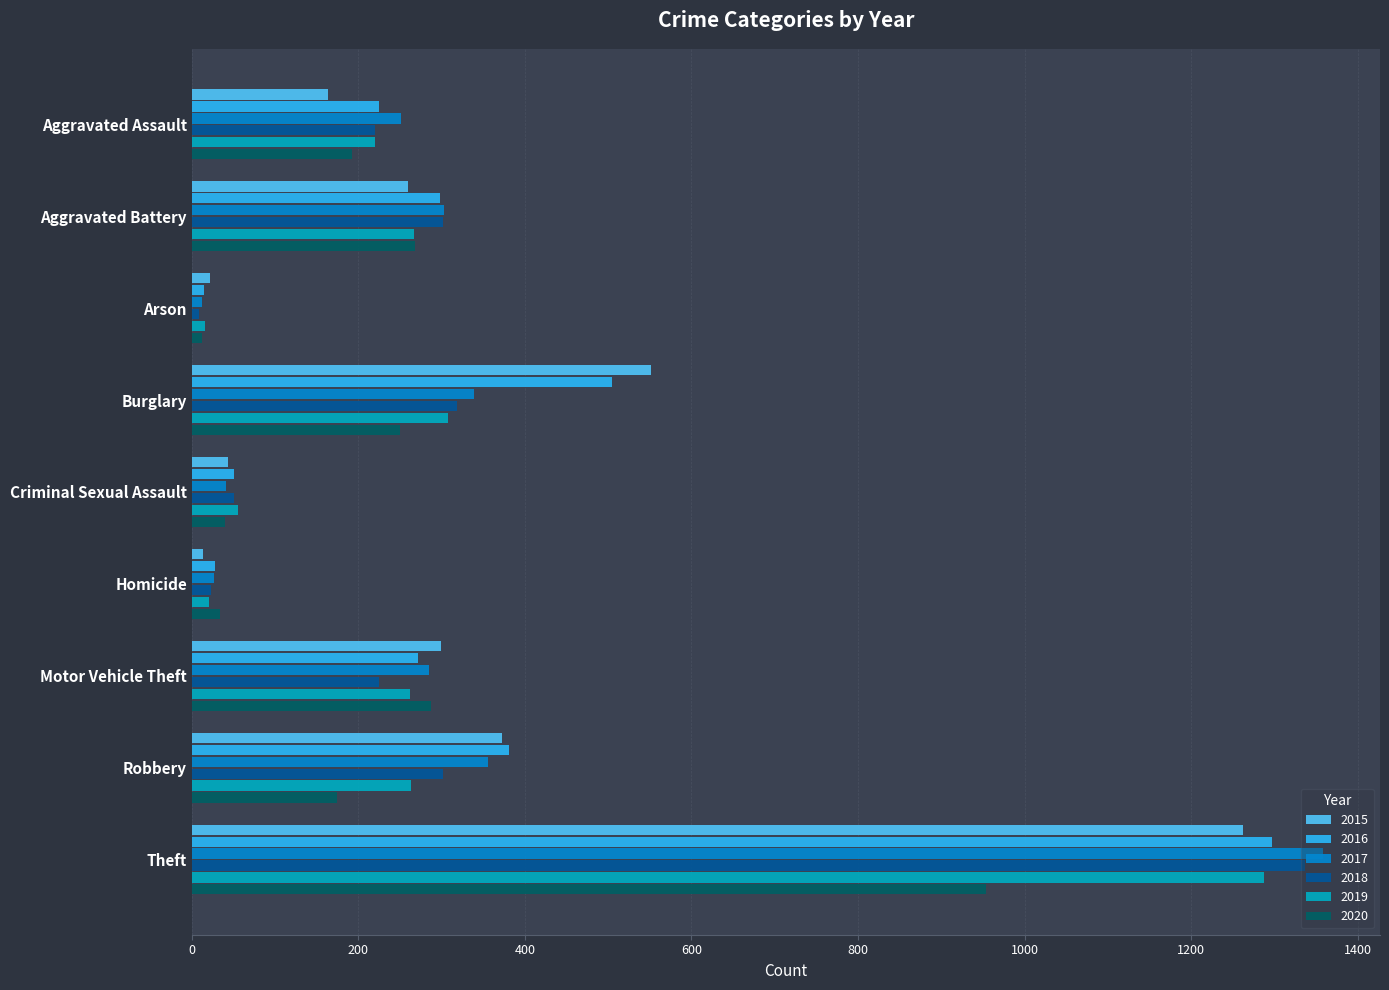

How many series are shown in this chart?

6